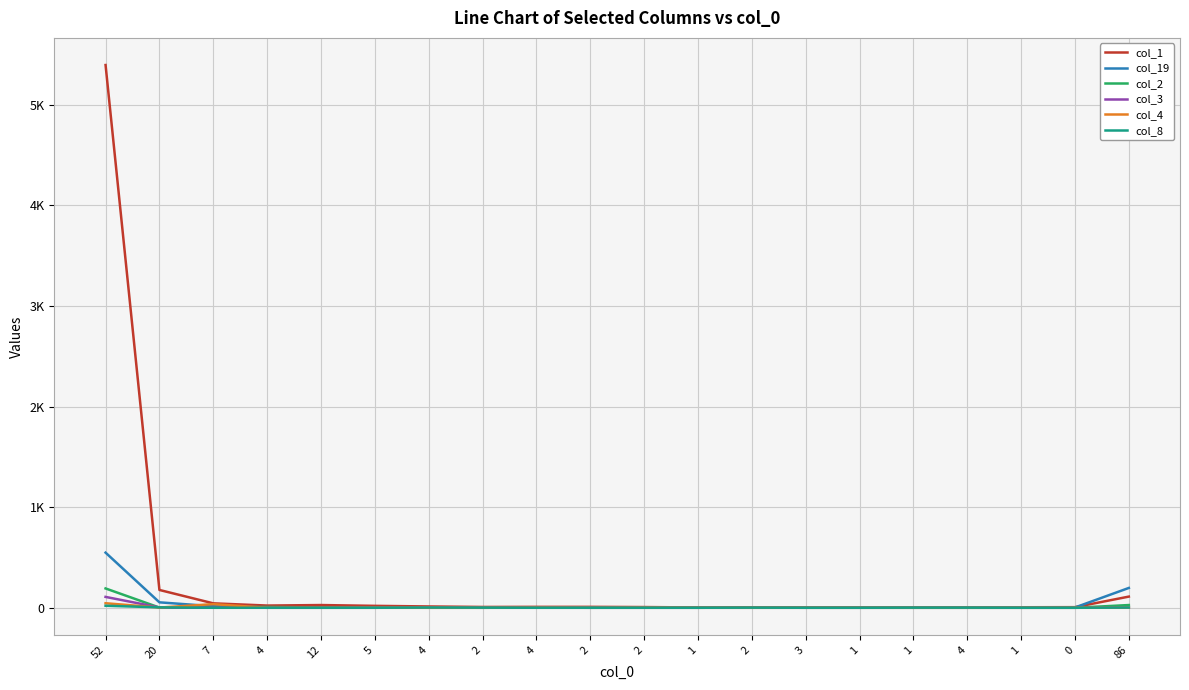

Which category has the lowest value across all series?

4